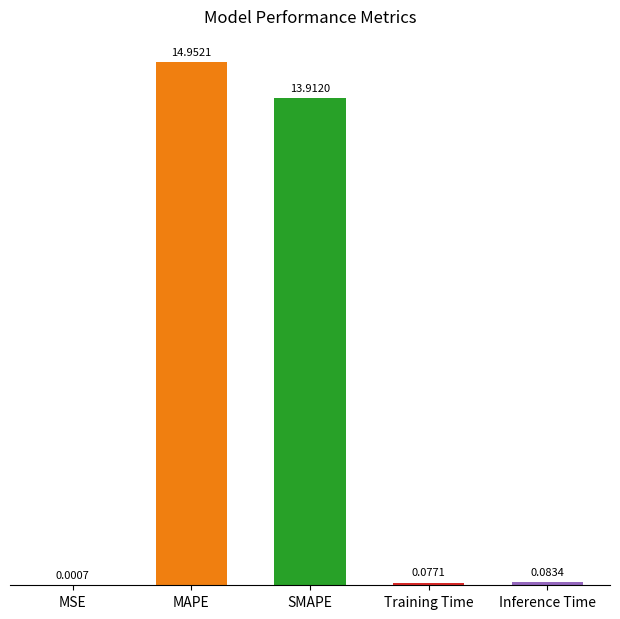

What is the average value?

5.8